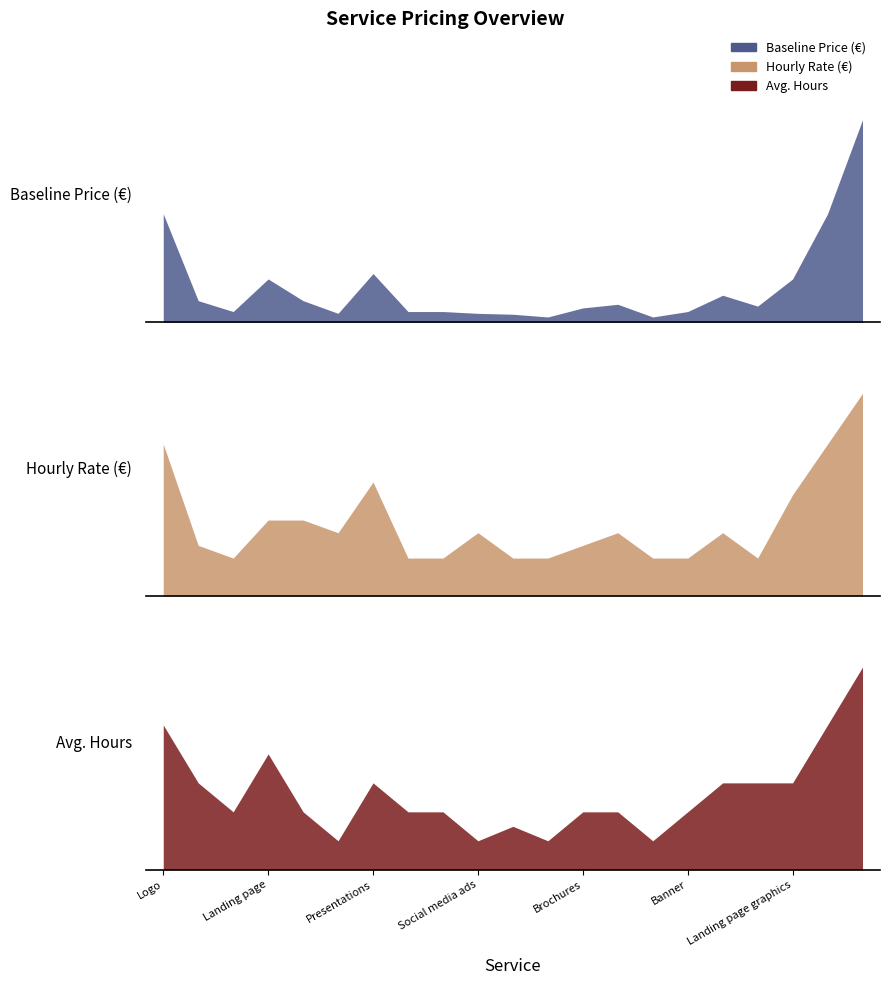

Which has a higher value, Brochures or Social media ads?

Brochures